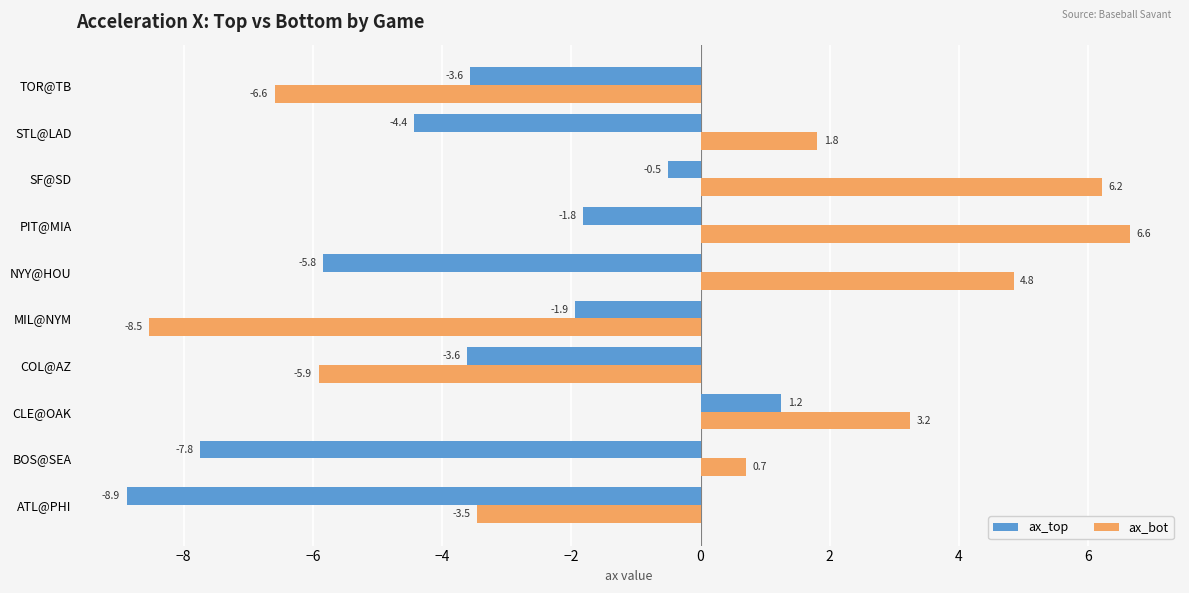

What is the average value of the ax_top series?

-3.7